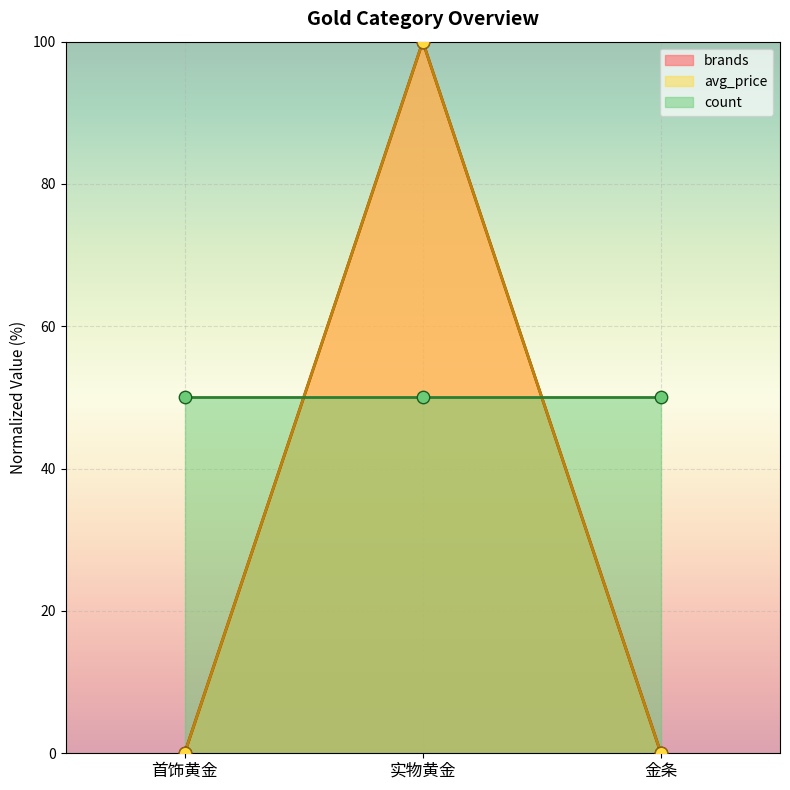

Which series reaches the minimum Y coordinate?

brands